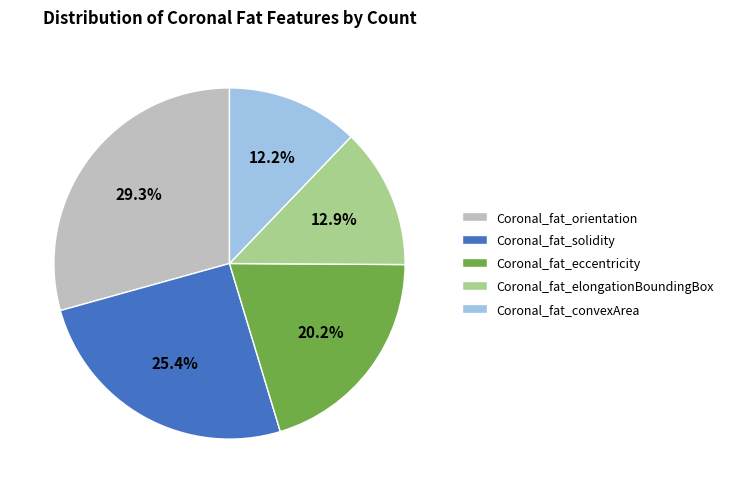

Approximately how many times larger is the value at Coronal_fat_eccentricity compared to Coronal_fat_elongationBoundingBox?

1.6